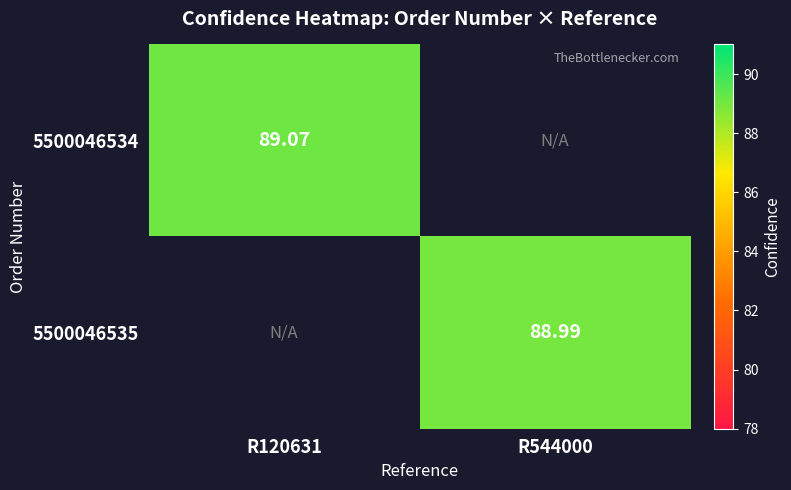

Is the value of 5500046534 at R120631 greater than the value of 5500046535 at R544000?

Yes